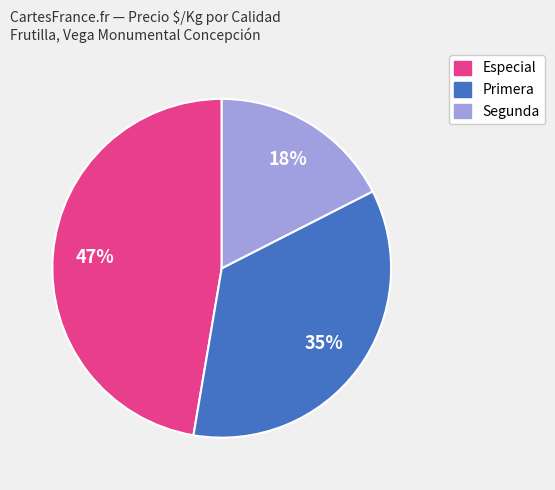

What is the ratio of the value at Segunda to the value at Primera?

0.5